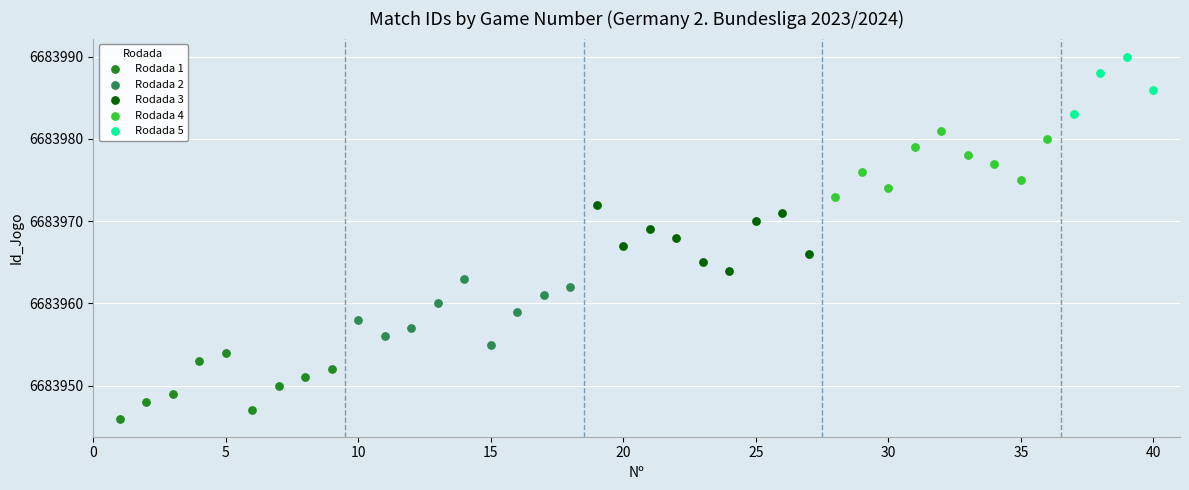

Which series reaches the minimum Y coordinate?

Rodada 1